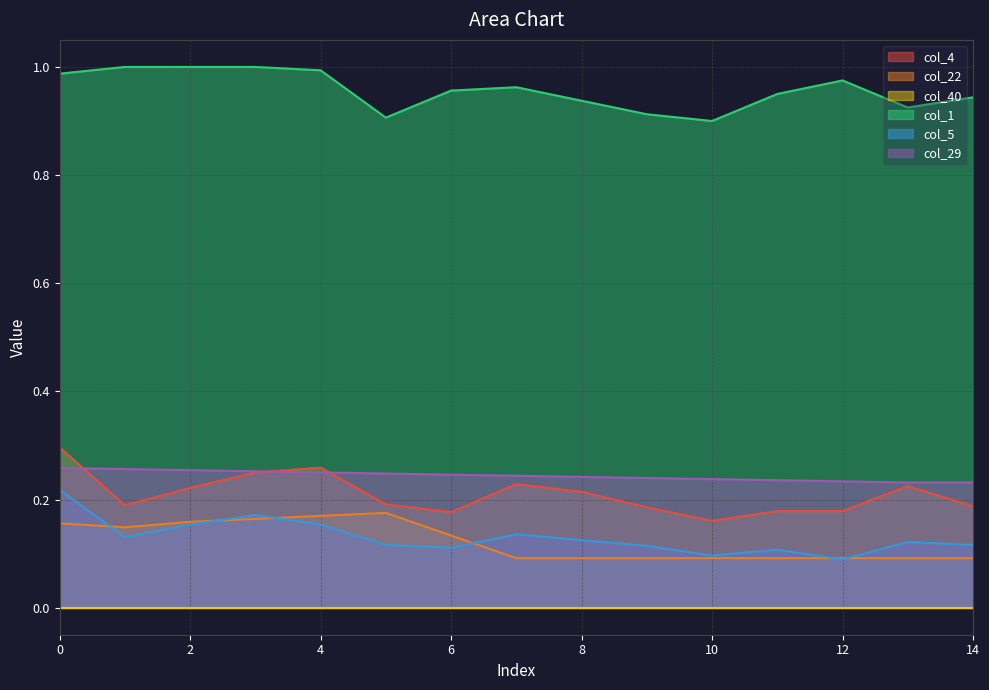

At how many categories does at least one series exceed 0?

15